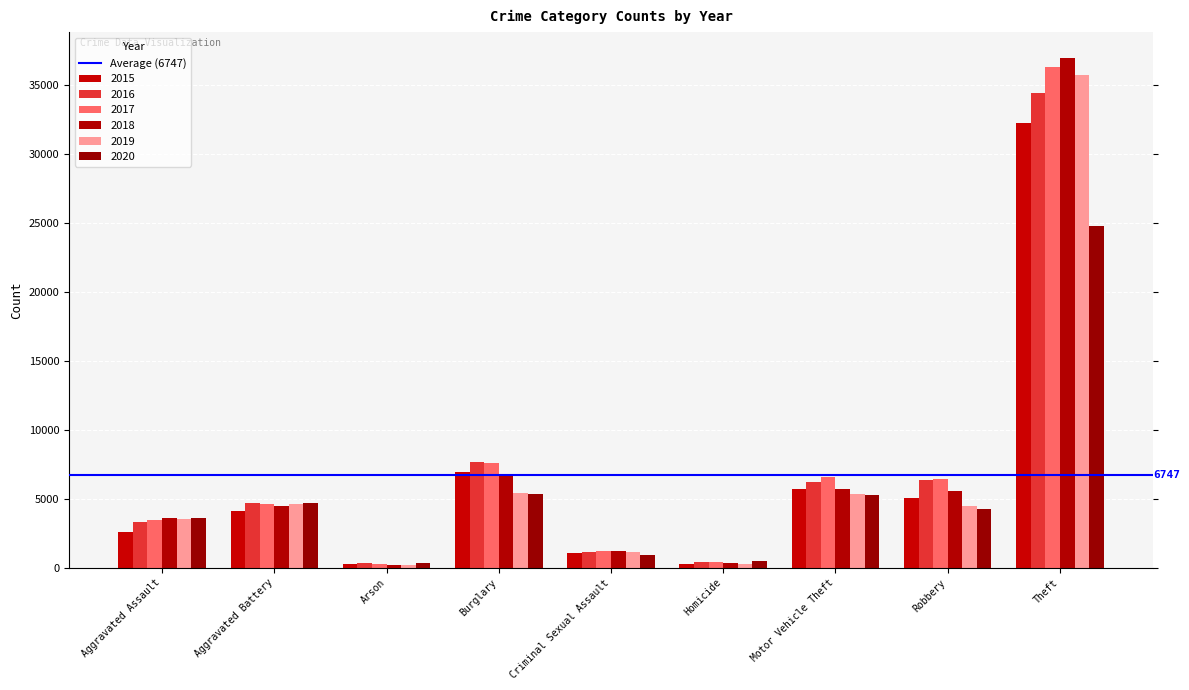

What is the total value across all series at Burglary?

39585